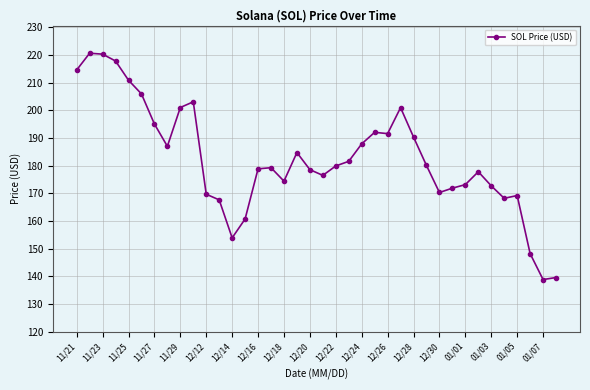

What is the greatest value displayed?

220.6